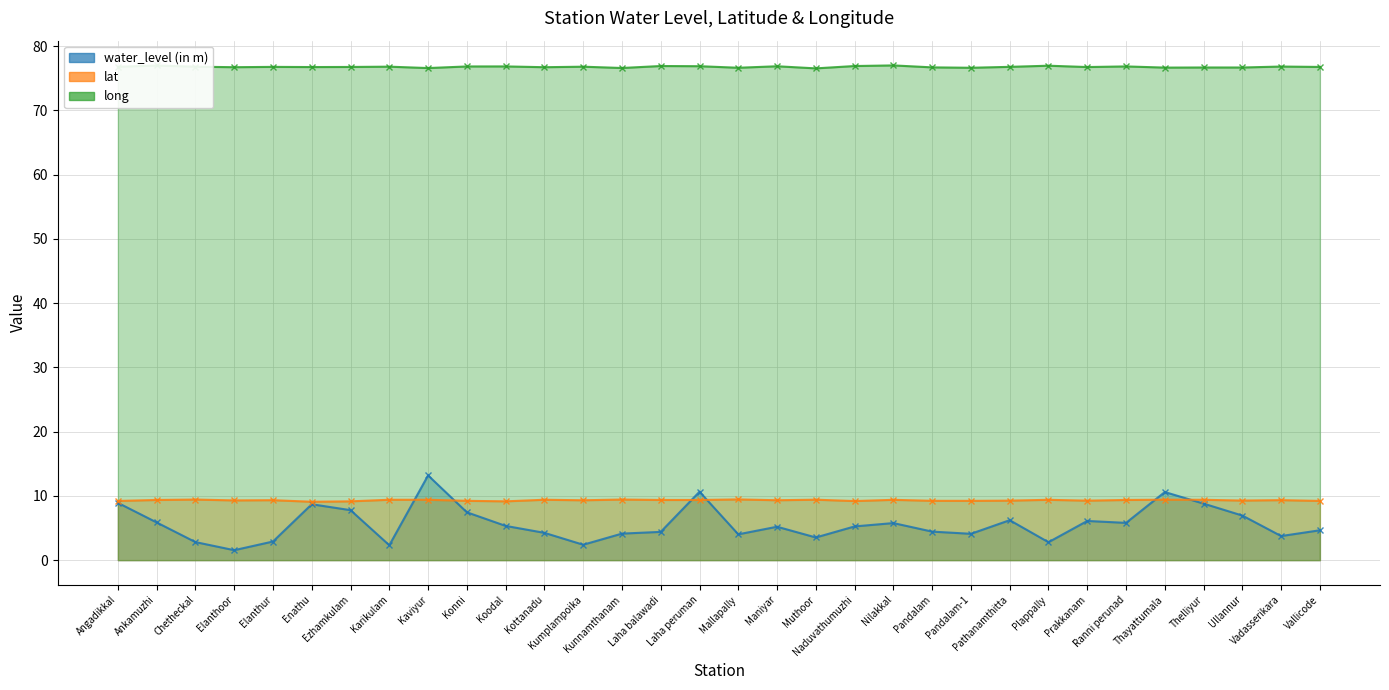

What is the difference between the lat values at Pathanamthitta and Mallapally?

0.2